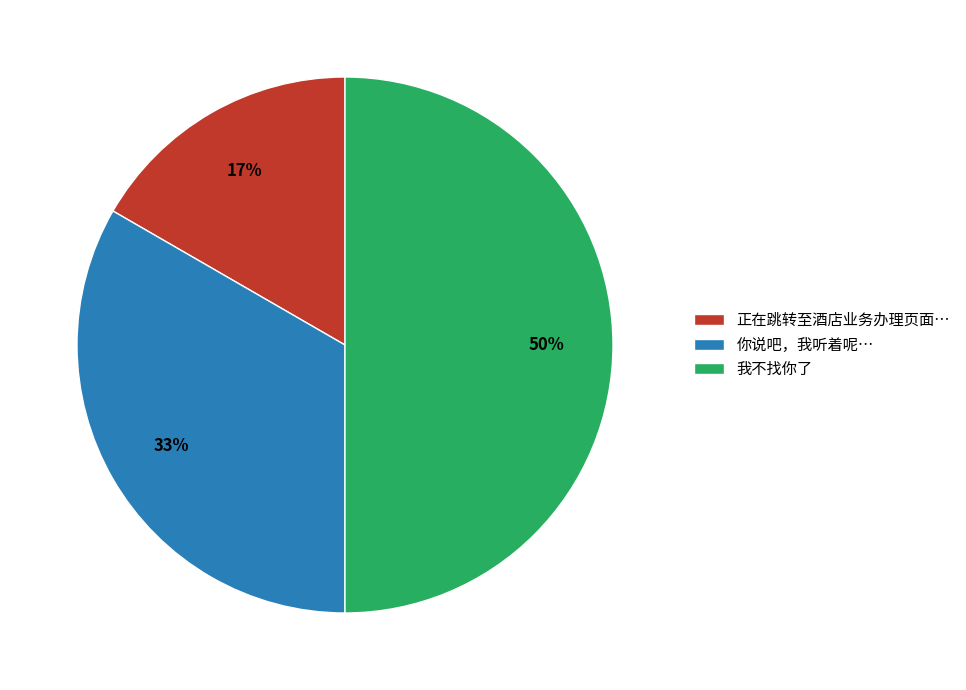

Which has a higher value, 正在跳转至酒店业务办理页面… or 你说吧，我听着呢…?

你说吧，我听着呢…